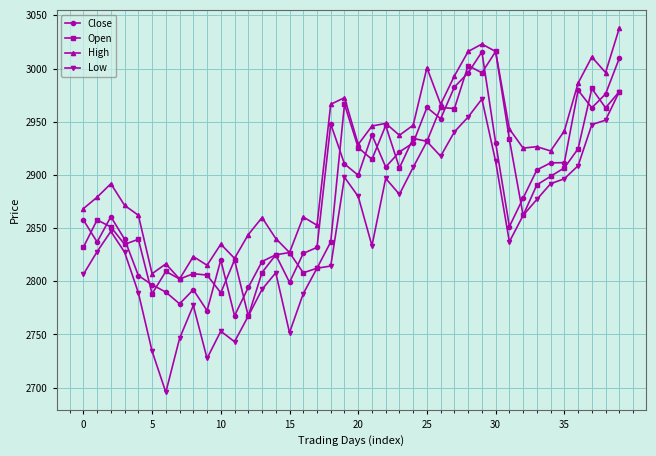

True or false: Close and Low cross at least once.

False